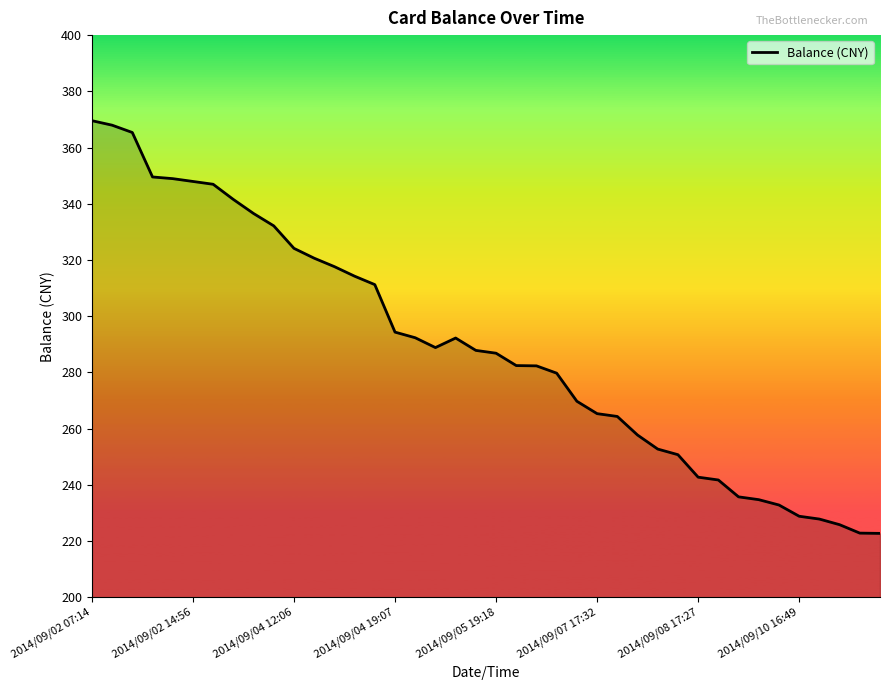

What is the average value?

288.9